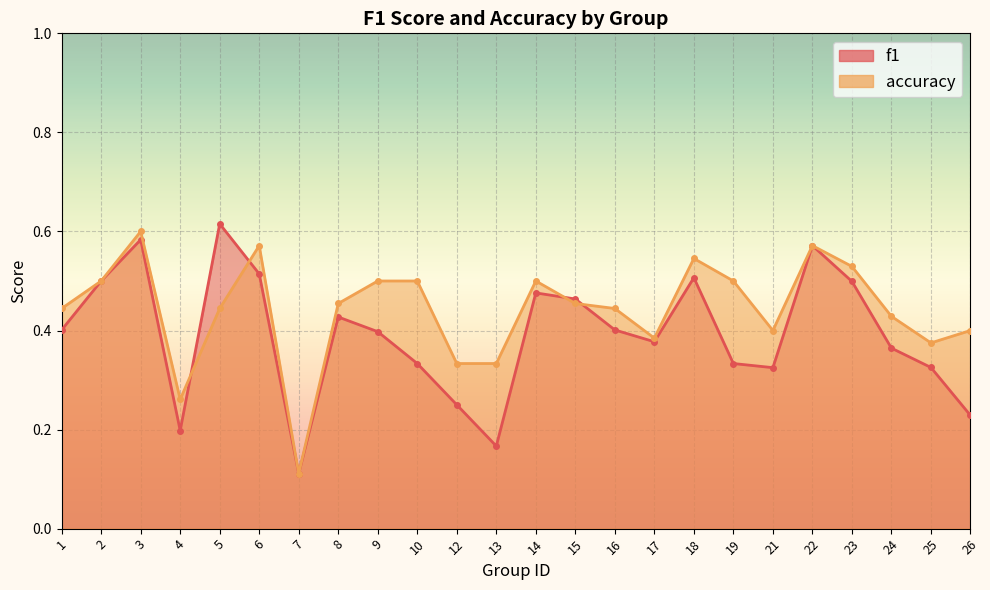

At how many categories does at least one series exceed 0?

24